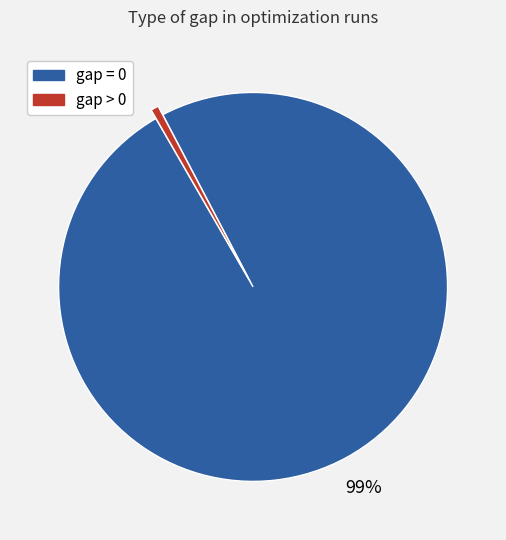

Does gap = 0 represent more than half of the total?

Yes